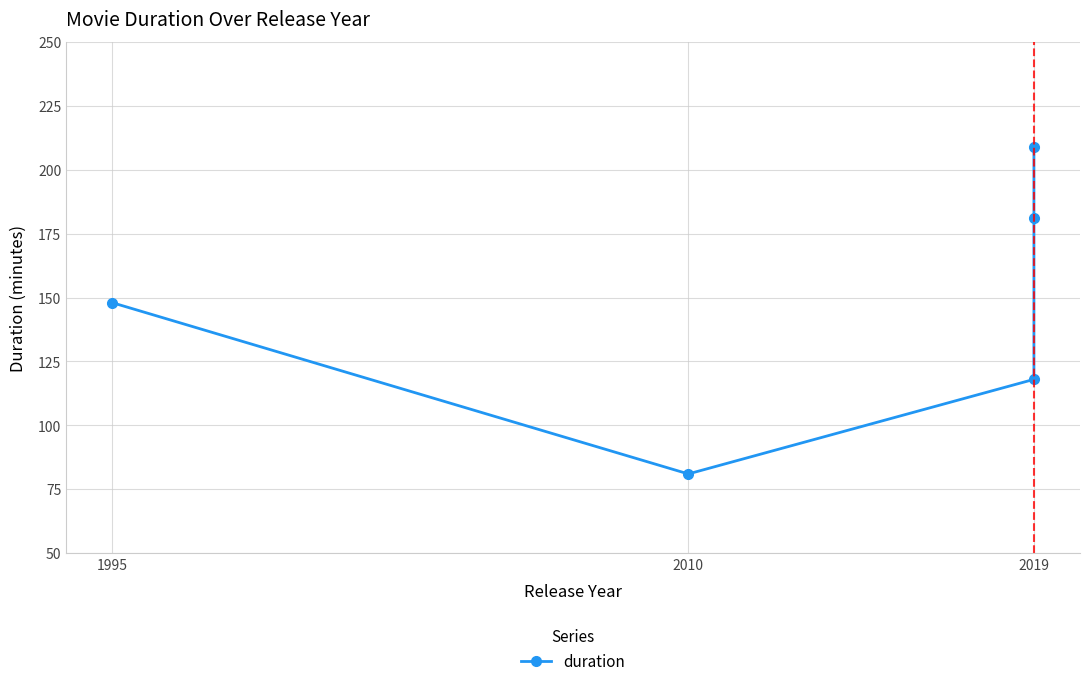

Reading left to right, what are all the values shown in this chart?

148	81	118	181	209